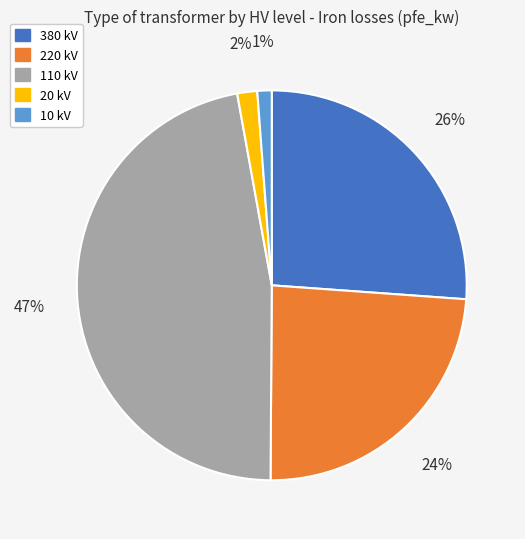

Combined, do 20 kV and 380 kV account for over 50%?

No